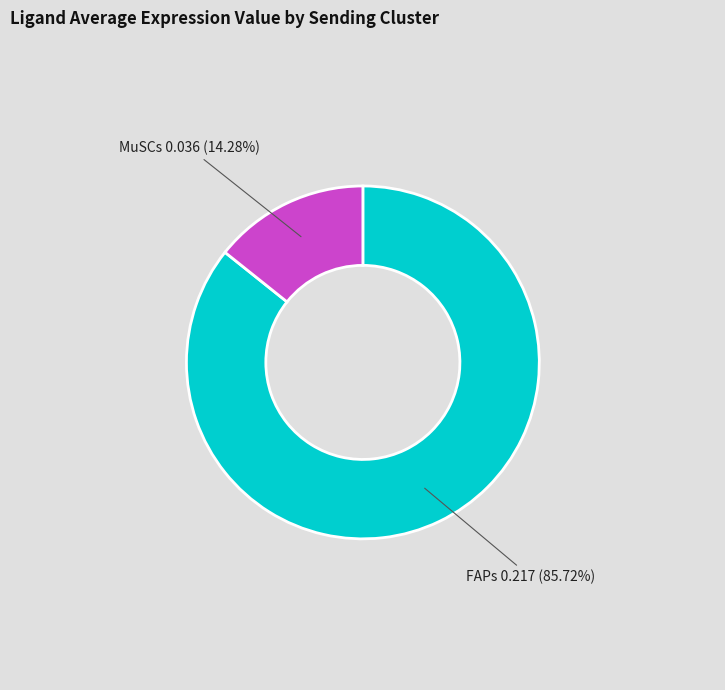

Which has a higher value, FAPs or MuSCs?

FAPs